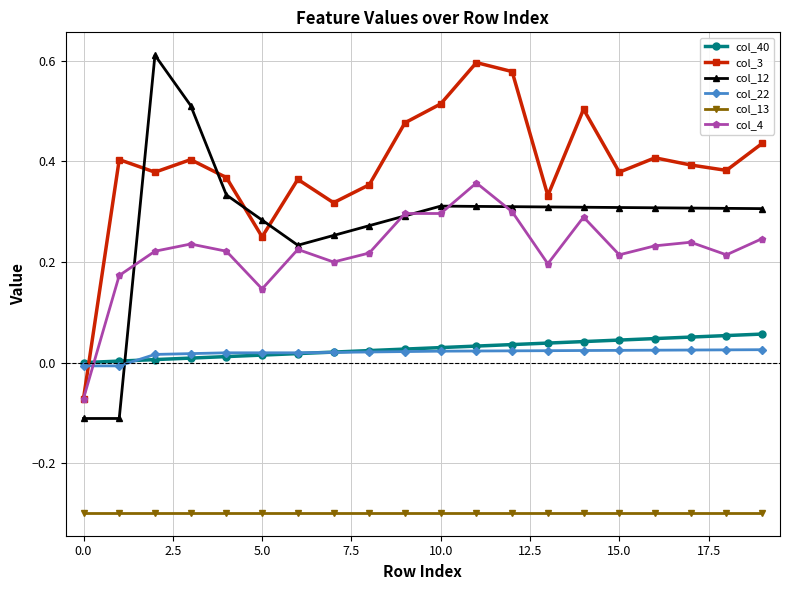

Which series has the widest spread of values?

col_12